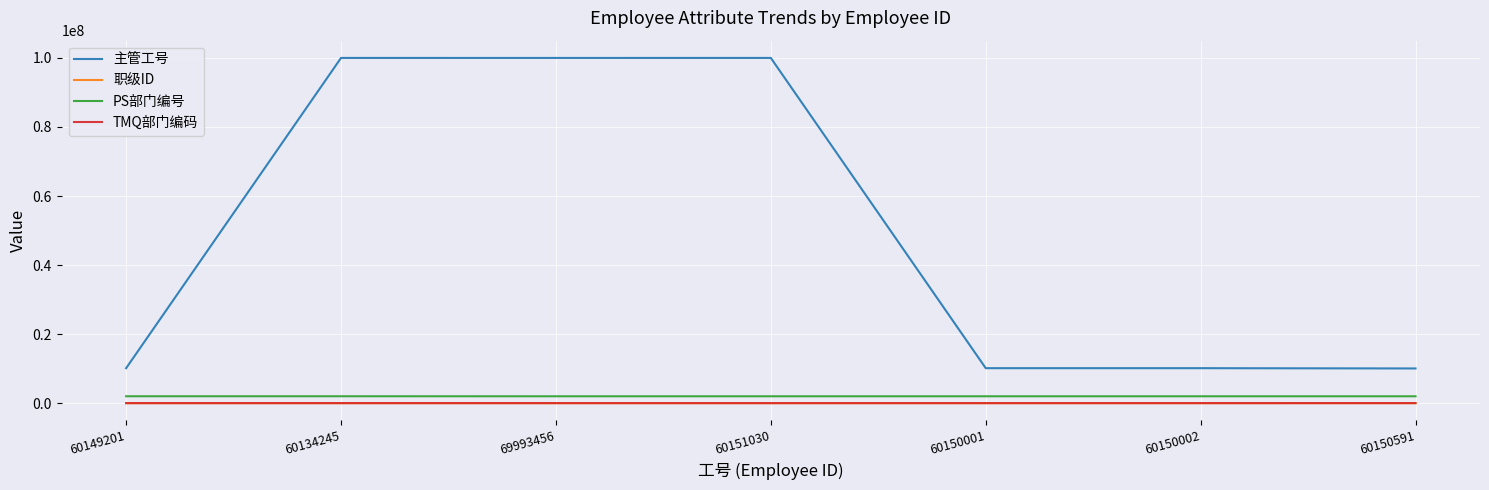

True or false: 职级ID and 主管工号 intersect in this chart.

False